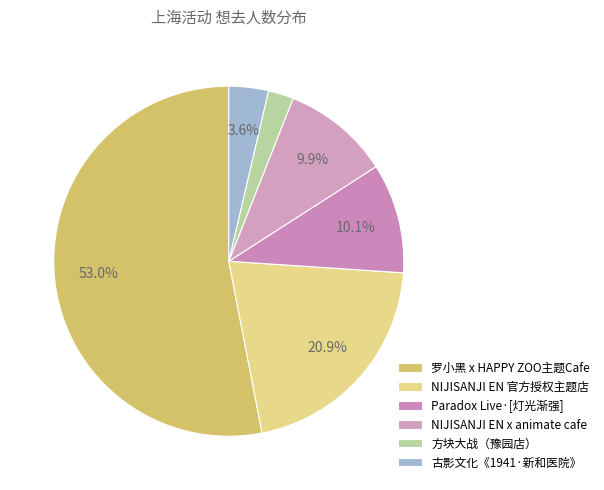

Count the number of slices in the pie.

6